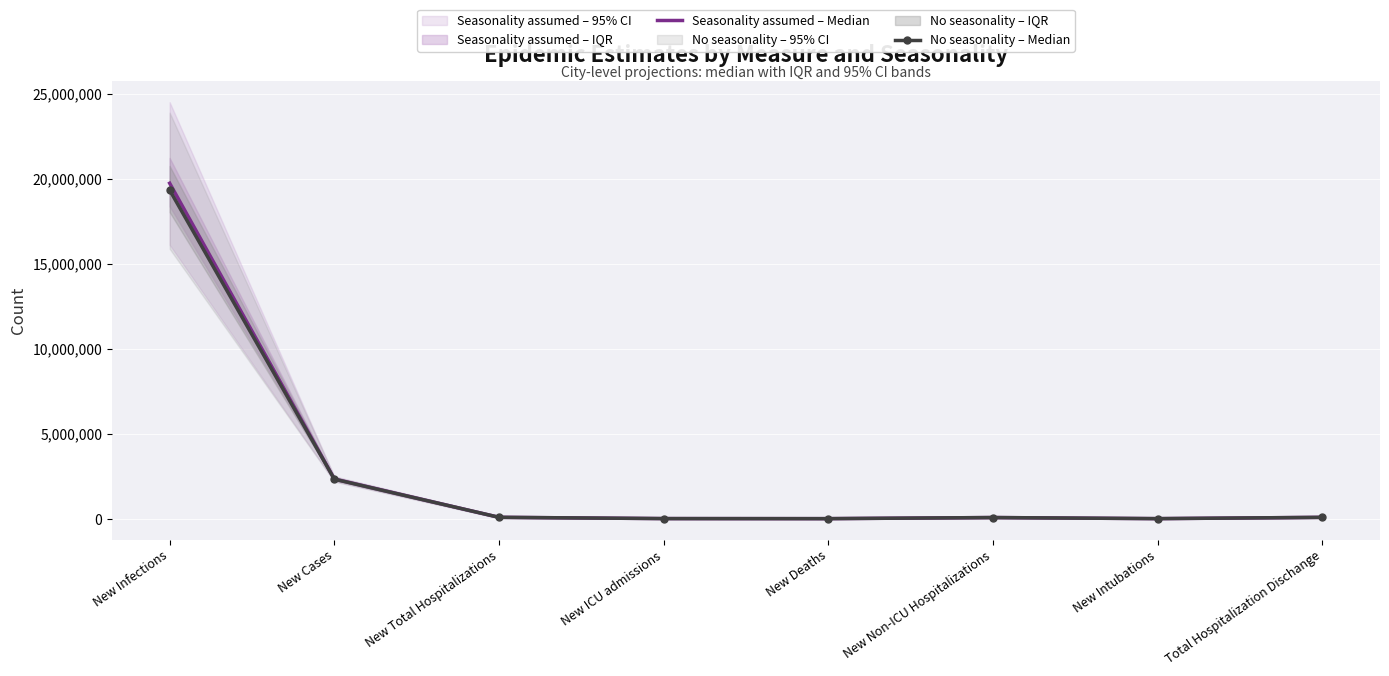

Which series changed the most between New Cases and Total Hospitalization Dischange?

Seasonality assumed – Median